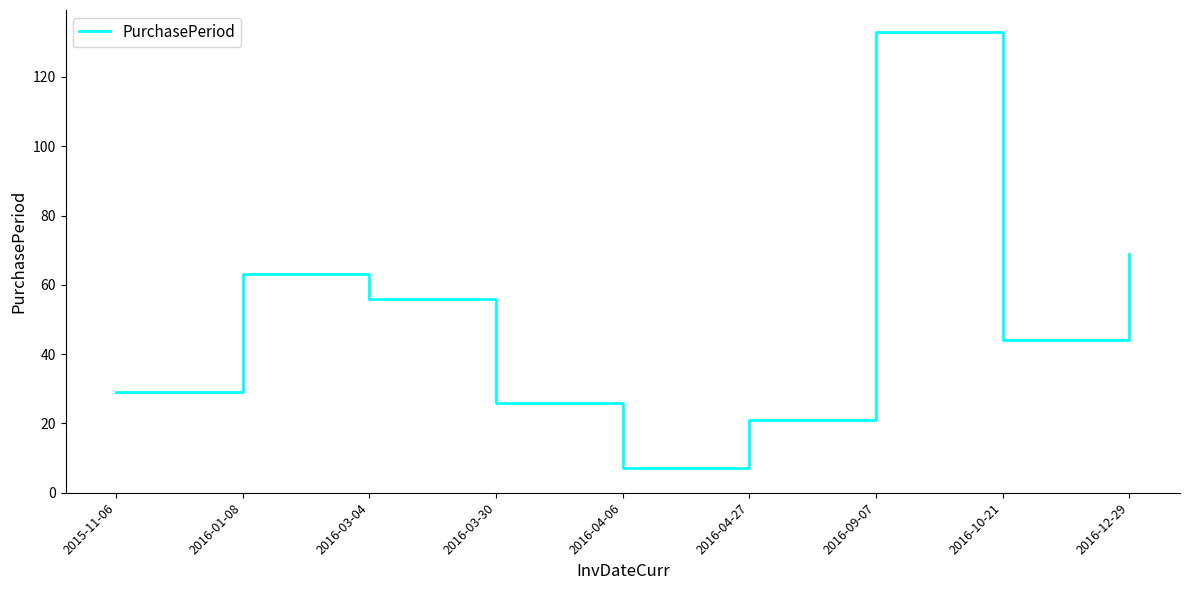

The value at 2016-03-04 is 20. True or false?

False